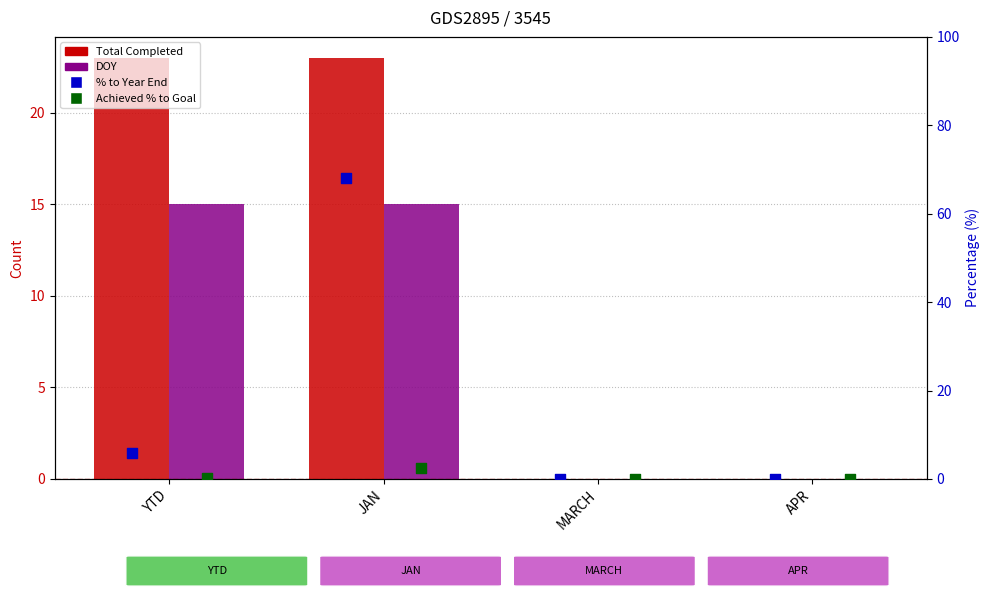

At how many categories does at least one series exceed 10?

2